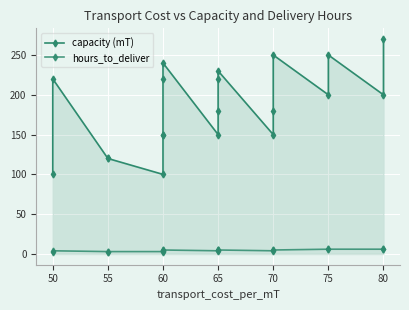

Is the value of hours_to_deliver at 70 greater than the value of capacity (mT) at 75?

No